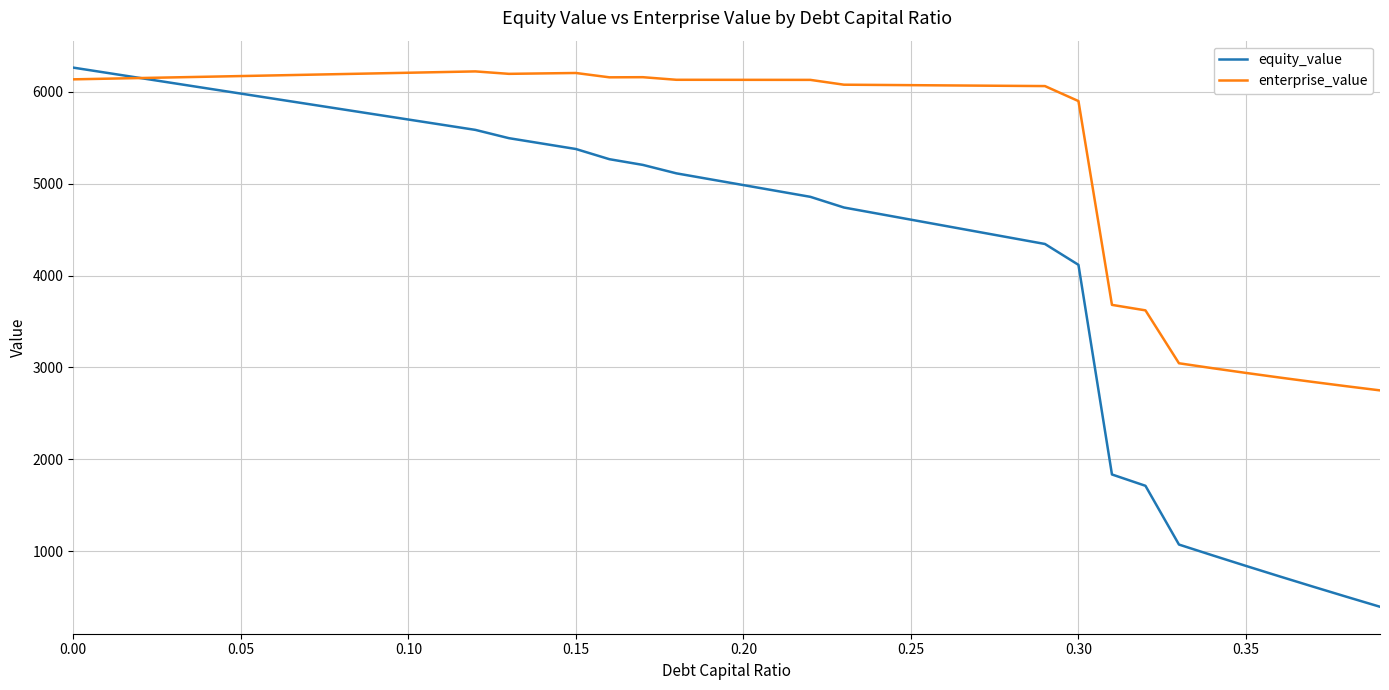

Which series has the largest range (max minus min)?

equity_value